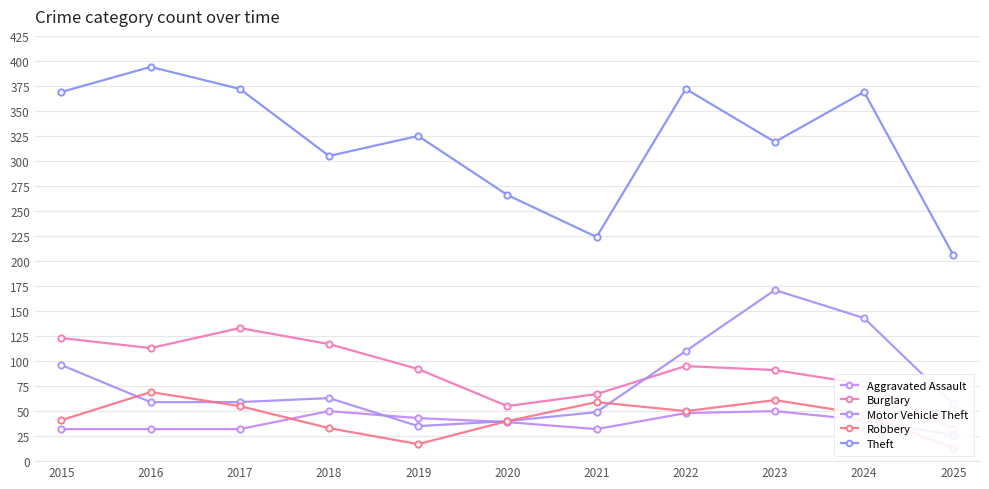

True or false: Burglary and Theft intersect in this chart.

False